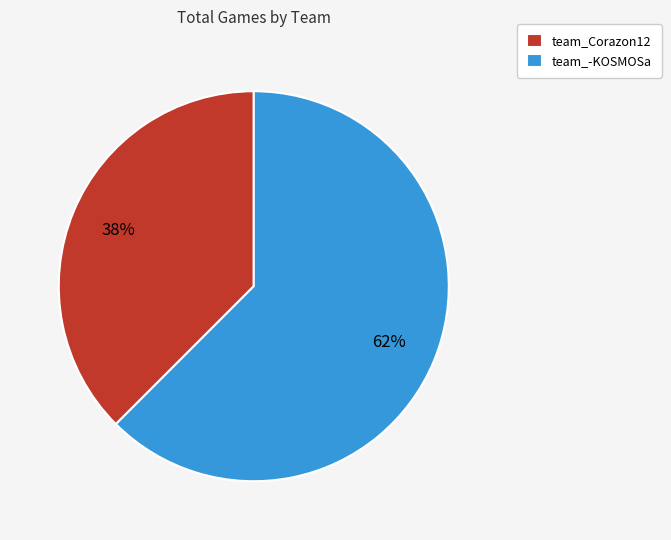

Which slice is the largest?

team_-KOSMOSa